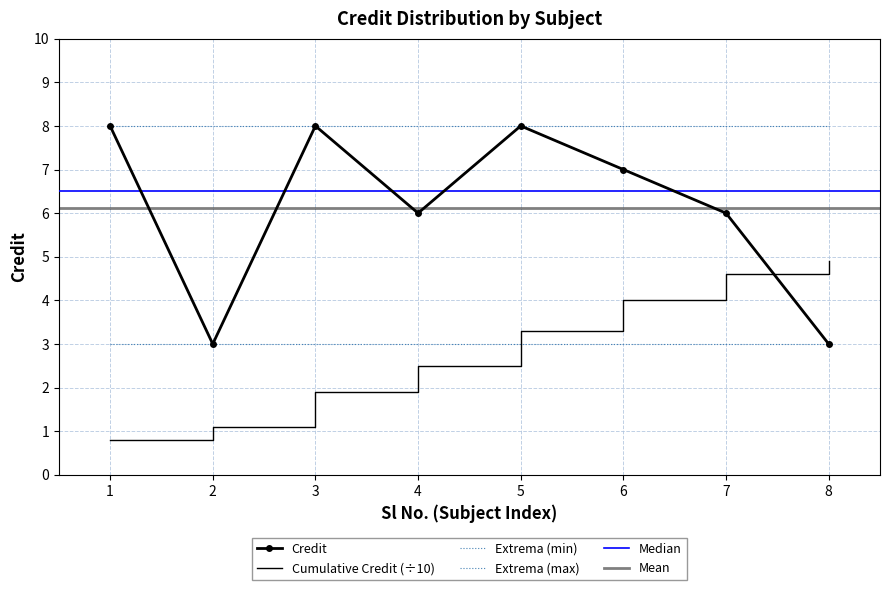

What is the sum of the values at 5 and 2?

11